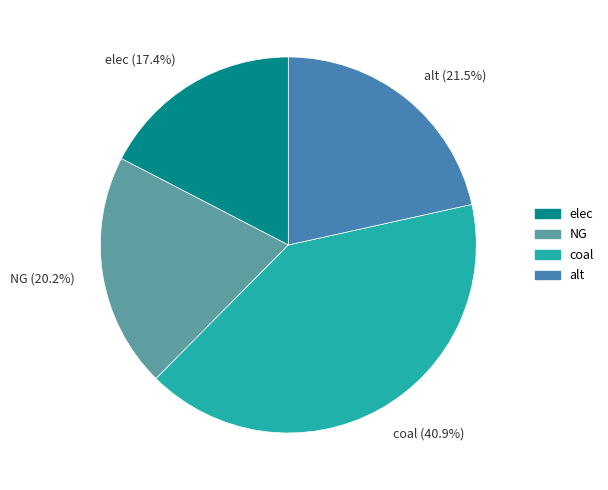

Which slice is the smallest?

elec